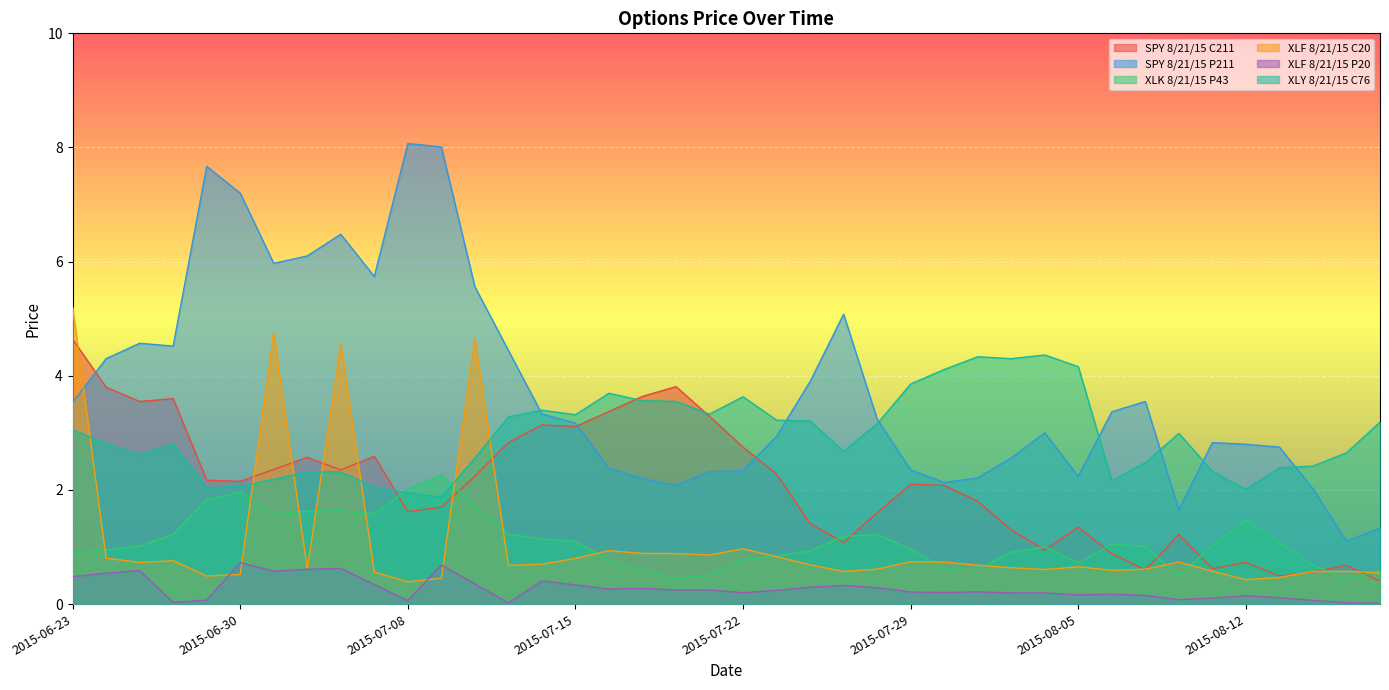

Where is the first local maximum for SPY 8/21/15 P211?

2015-06-25